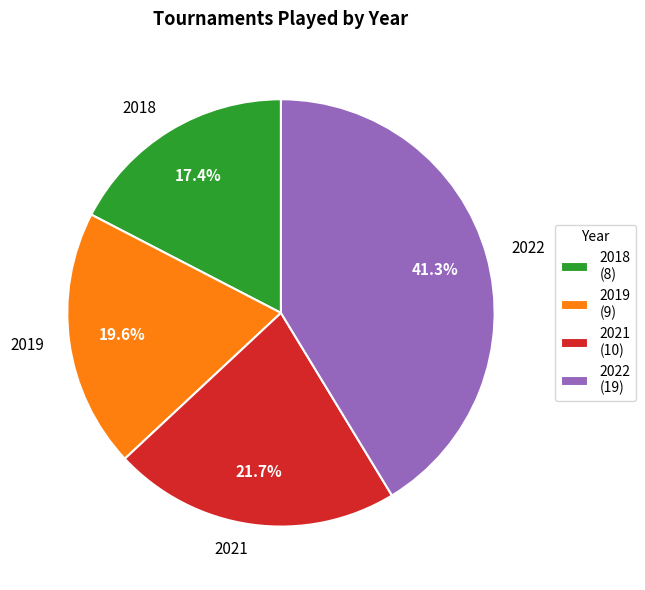

Approximately how many times larger is the value at 2019 compared to 2018?

1.1